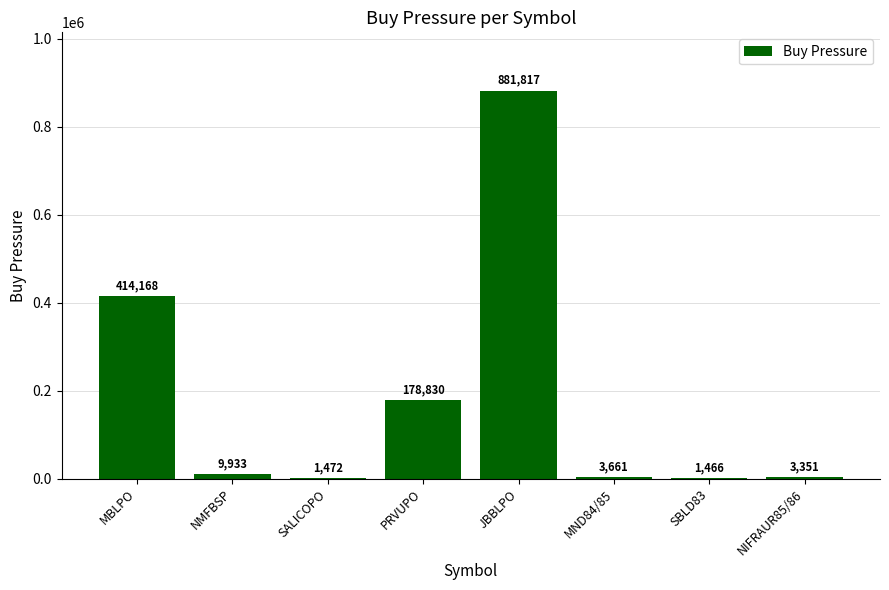

Where does the data first go above 9933?

MBLPO